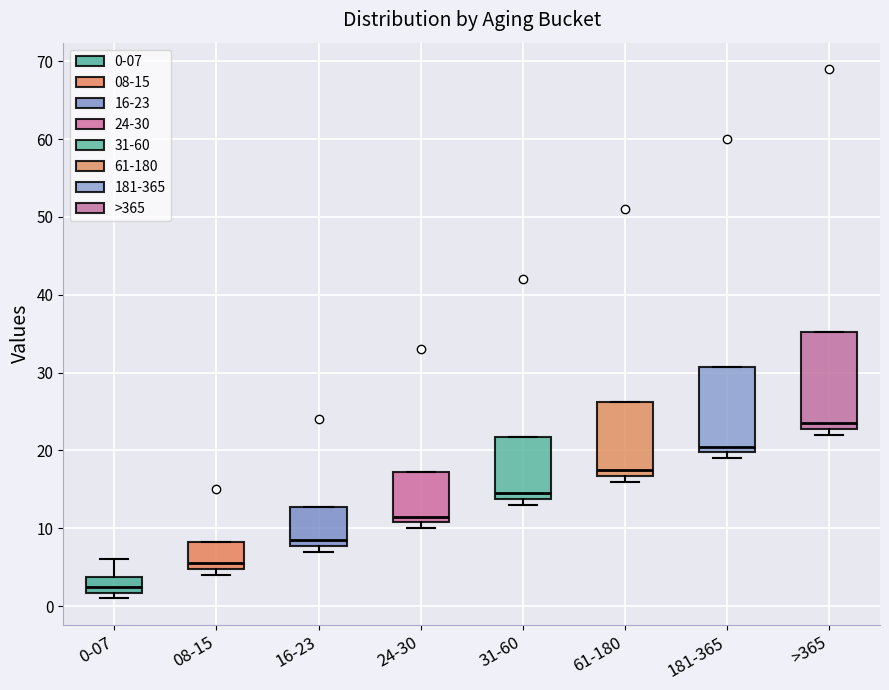

Which box's median line is the lowest?

0-07